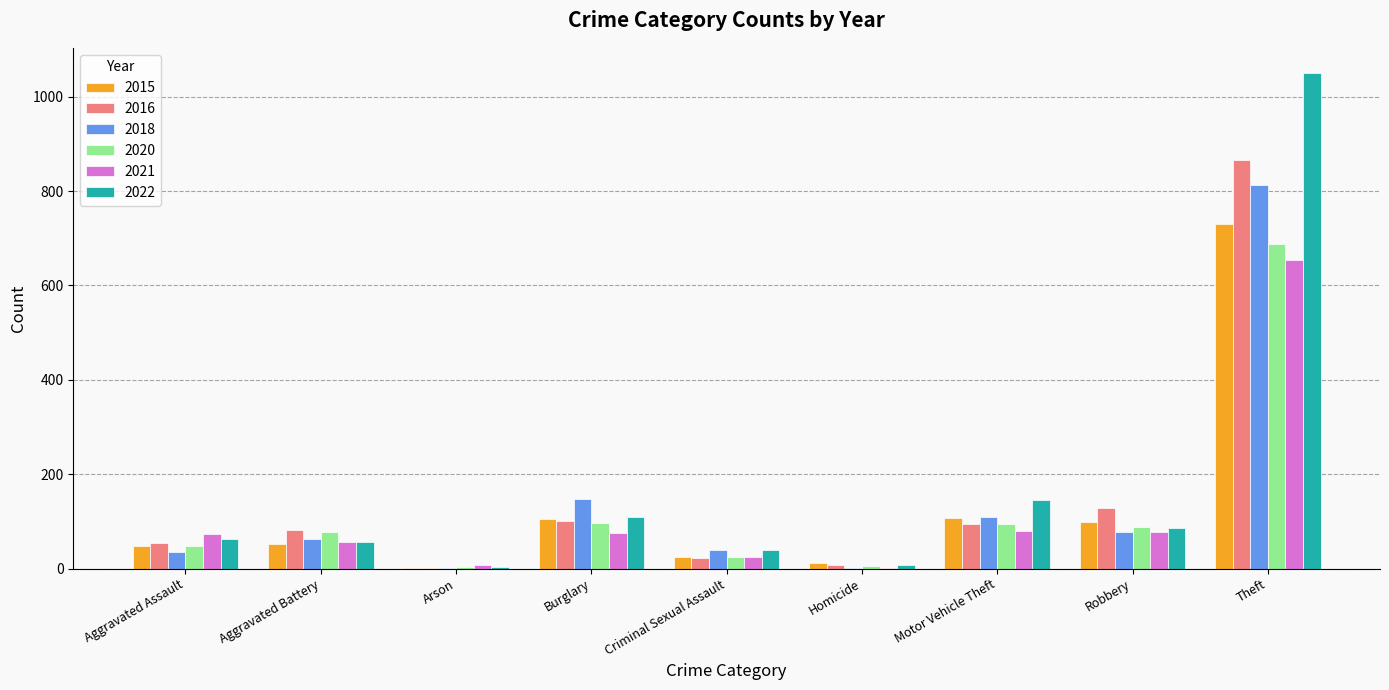

True or false: 2020 has a value of 24 at Criminal Sexual Assault.

True